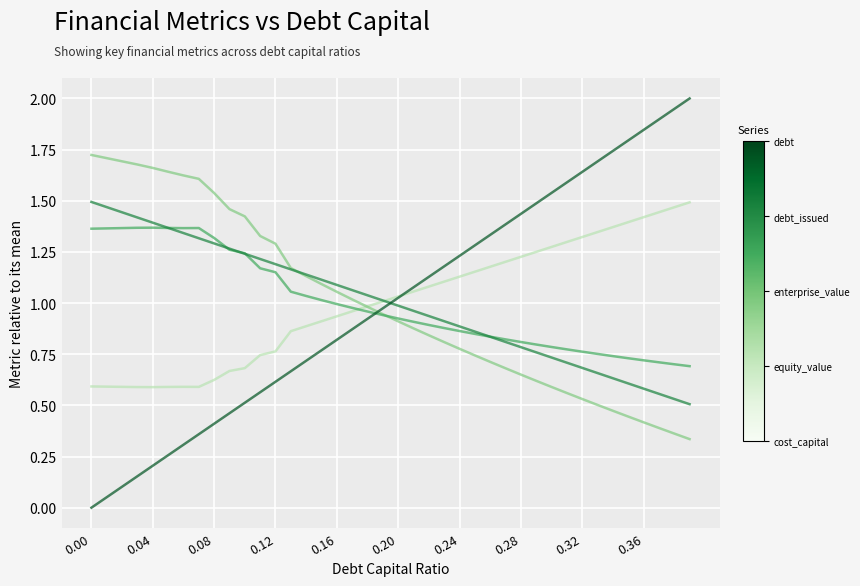

What is the maximum value shown in the chart?

2.0